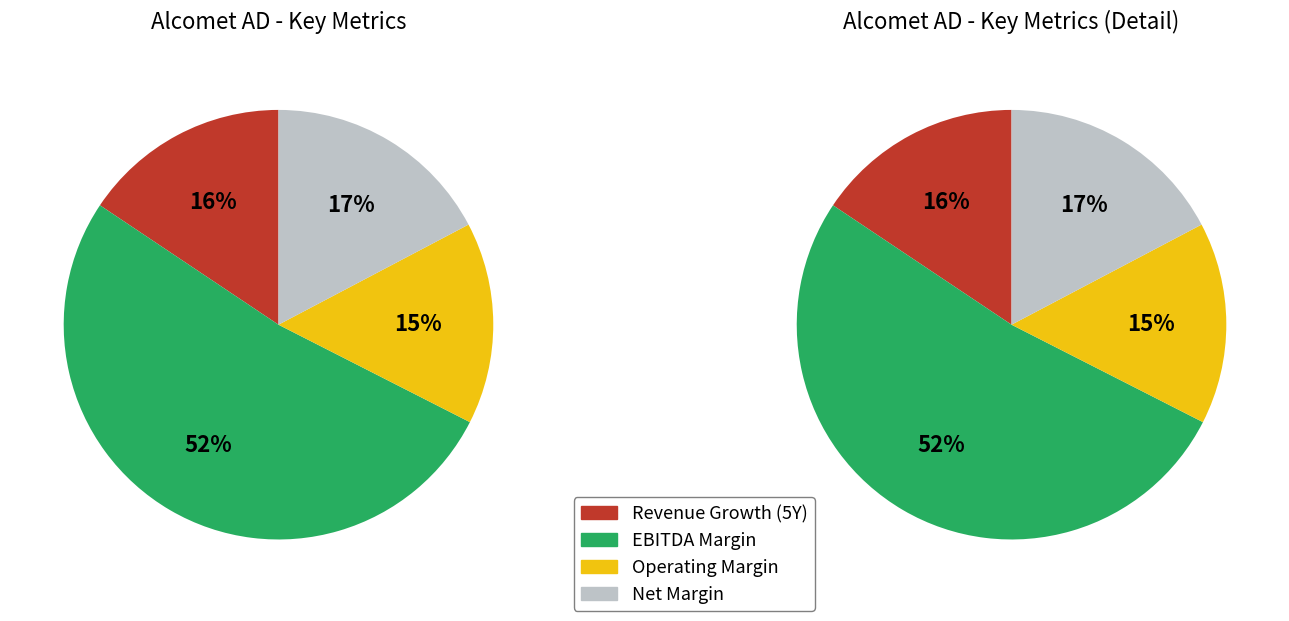

Between Alcomet AD (BUL:ALCM) and Alcomet AD (BUL:ALCM), which series saw the biggest shift?

historical_growth_revenue_last_5_years